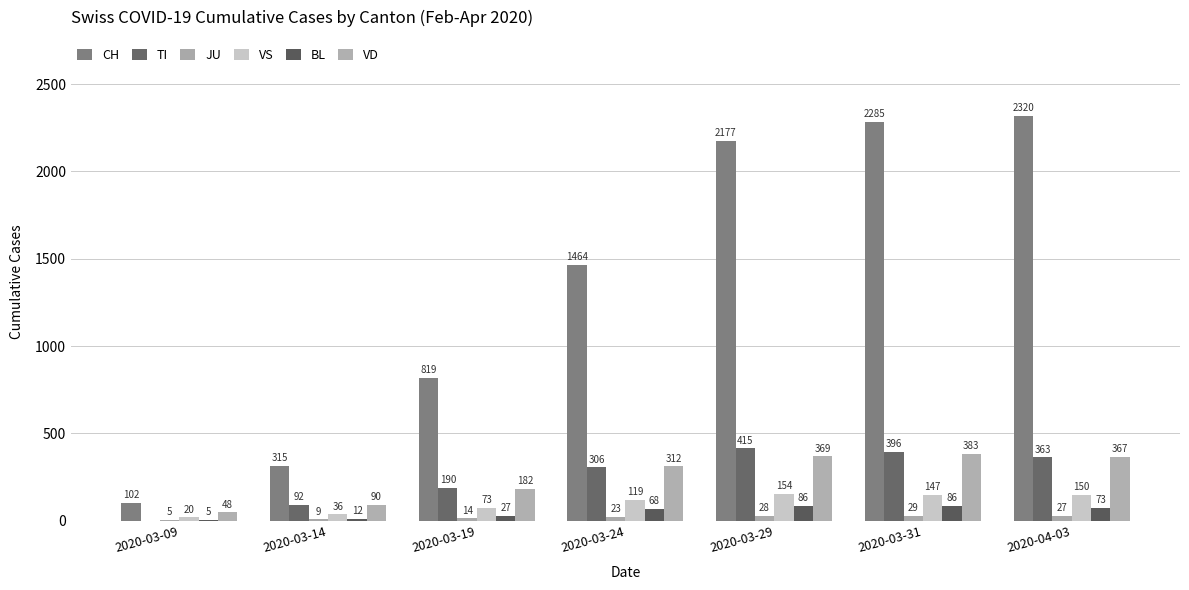

Reading left to right, extract all data points from this chart.

CH: 102	315	819	1464	2177	2285	2320
TI: 0	92	190	306	415	396	363
JU: 5	9	14	23	28	29	27
VS: 20	36	73	119	154	147	150
BL: 5	12	27	68	86	86	73
VD: 48	90	182	312	369	383	367